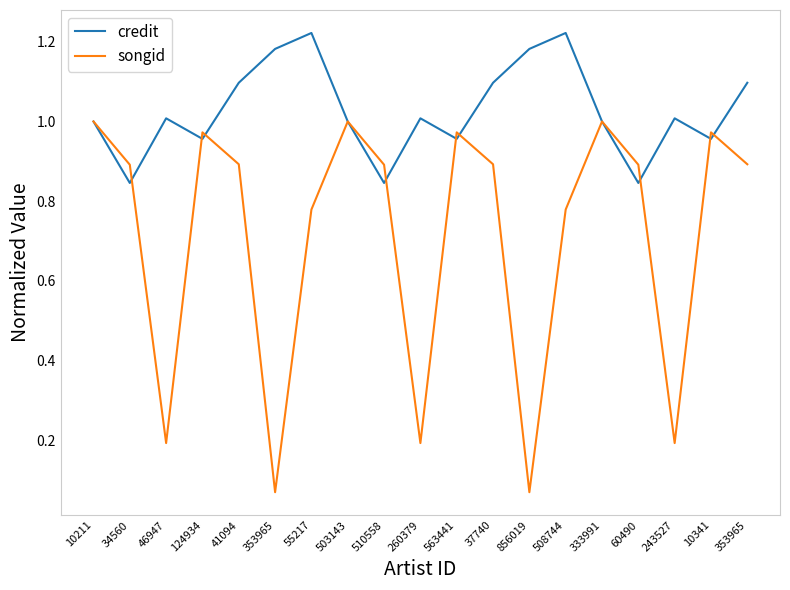

Reading left to right, what are all the values shown in this chart?

credit: 10211=1.0	34560=0.8	46947=1.0	124934=1.0	41094=1.1	353965=1.2	55217=1.2	503143=1.0	510558=0.8	260379=1.0	563441=1.0	37740=1.1	856019=1.2	508744=1.2	333991=1.0	60490=0.8	243527=1.0	10341=1.0	353965=1.1
songid: 10211=1.0	34560=0.9	46947=0.2	124934=1.0	41094=0.9	353965=0.1	55217=0.8	503143=1.0	510558=0.9	260379=0.2	563441=1.0	37740=0.9	856019=0.1	508744=0.8	333991=1.0	60490=0.9	243527=0.2	10341=1.0	353965=0.9